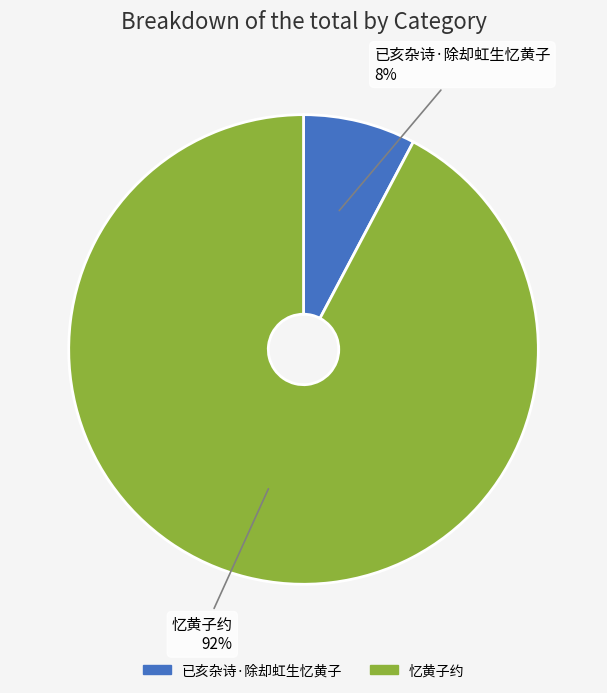

Which slice represents more than half of the pie?

忆黄子约